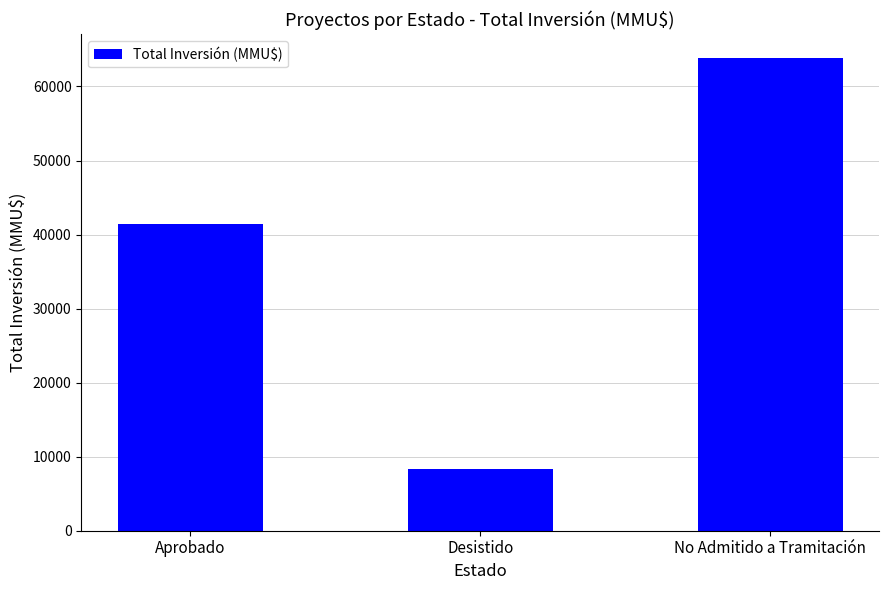

Does the chart contain any negative values?

No